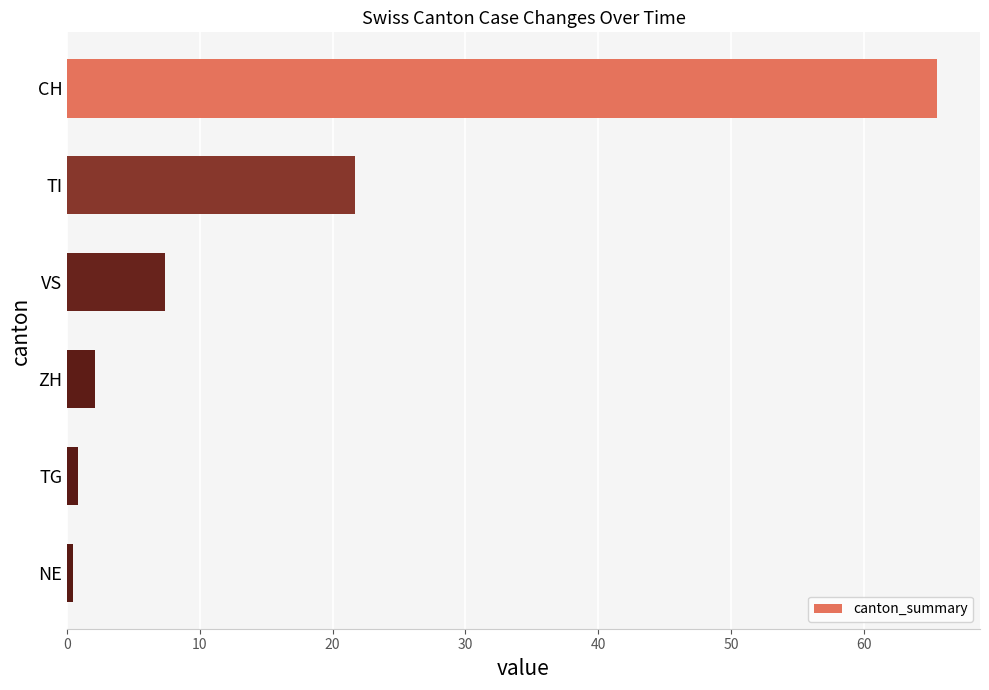

What is the maximum value shown in the chart?

65.5